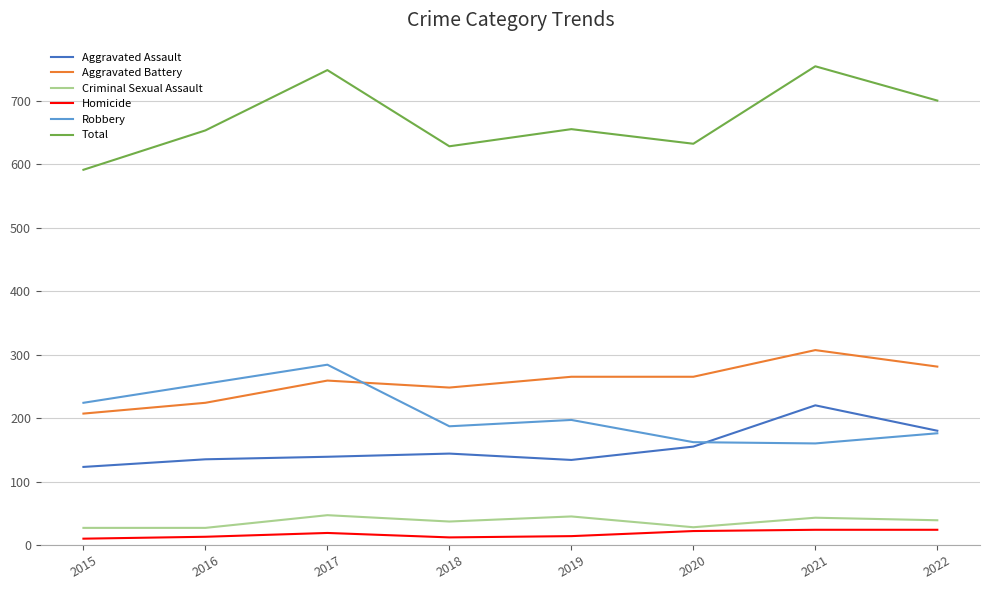

Is the value of Total at 2020 greater than the value of Homicide at 2022?

Yes